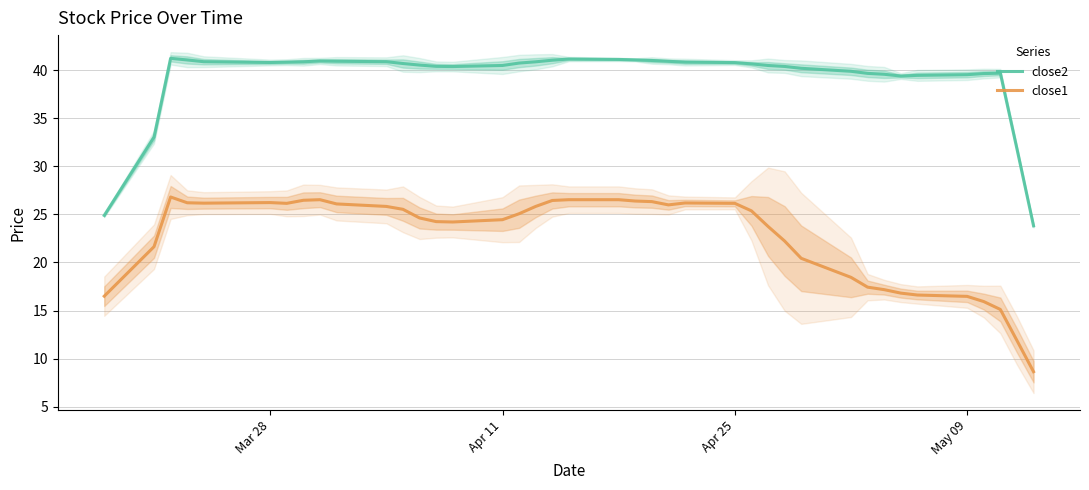

How many interior local peaks does the close1 series have?

4